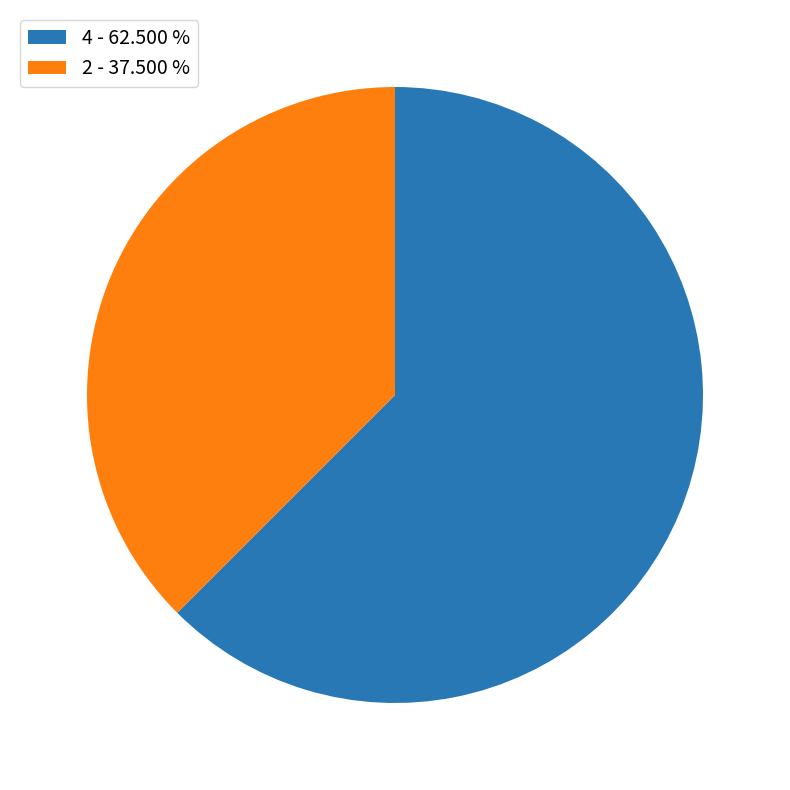

Does 2 - 37.500 % account for over 50% of the chart?

No